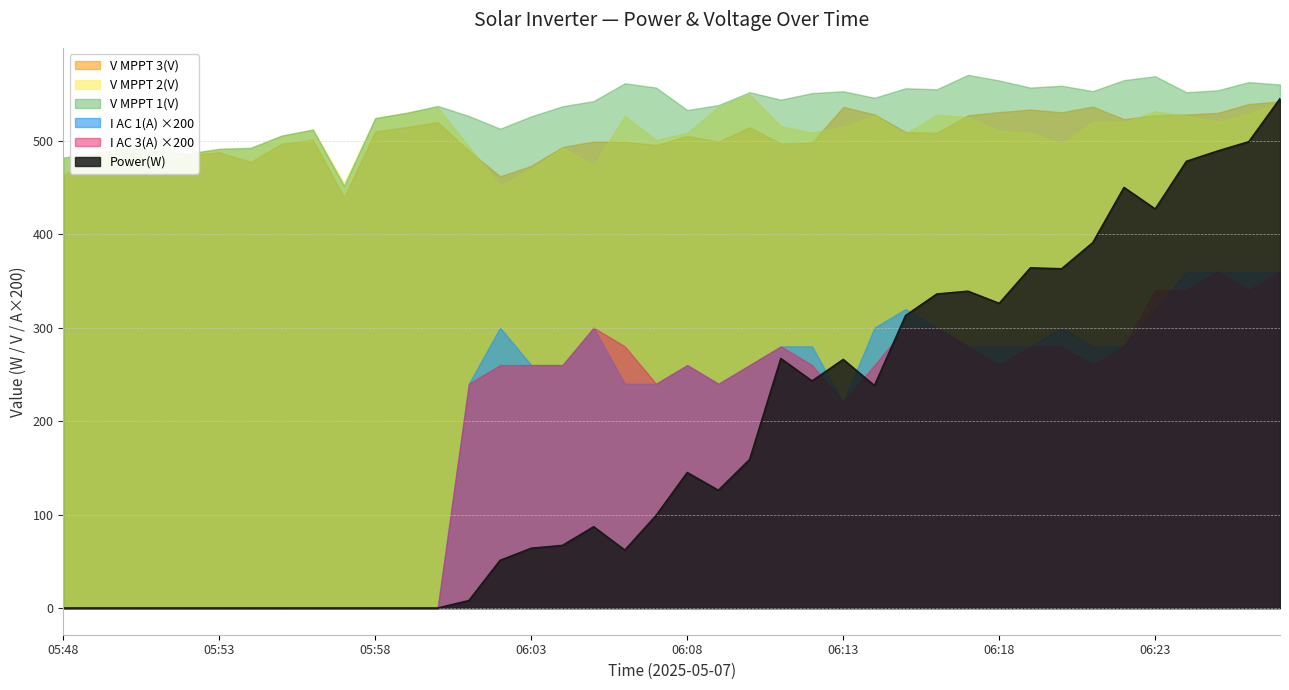

What are all the series names shown in the legend?

V MPPT 3(V), V MPPT 2(V), V MPPT 1(V), I AC 1(A) ×200, I AC 3(A) ×200, Power(W)